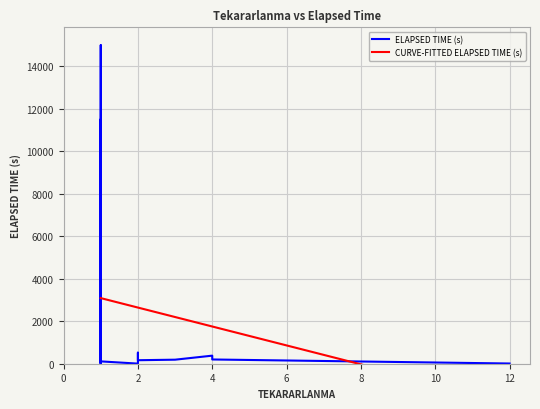

Which series has the largest total across all categories?

CURVE-FITTED ELAPSED TIME (s)